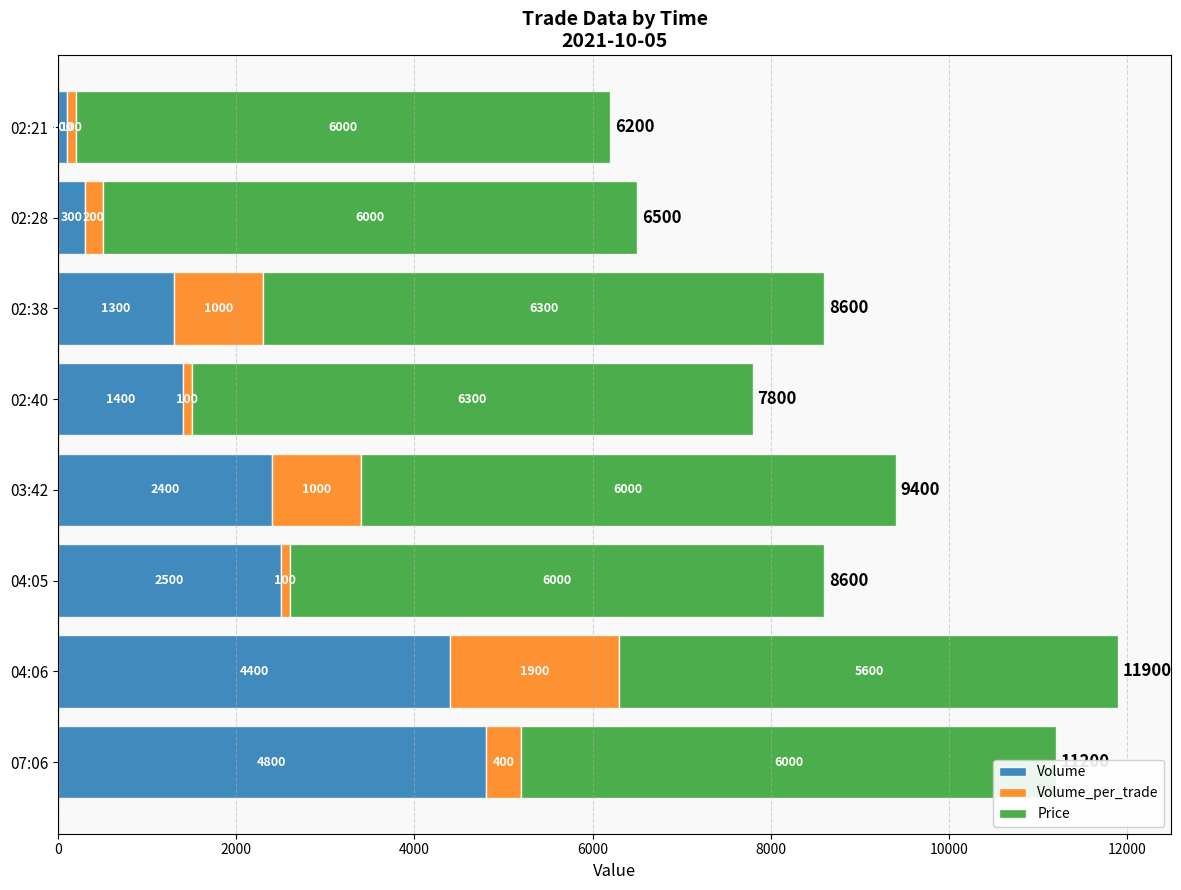

What is the average value of the Volume series?

2150